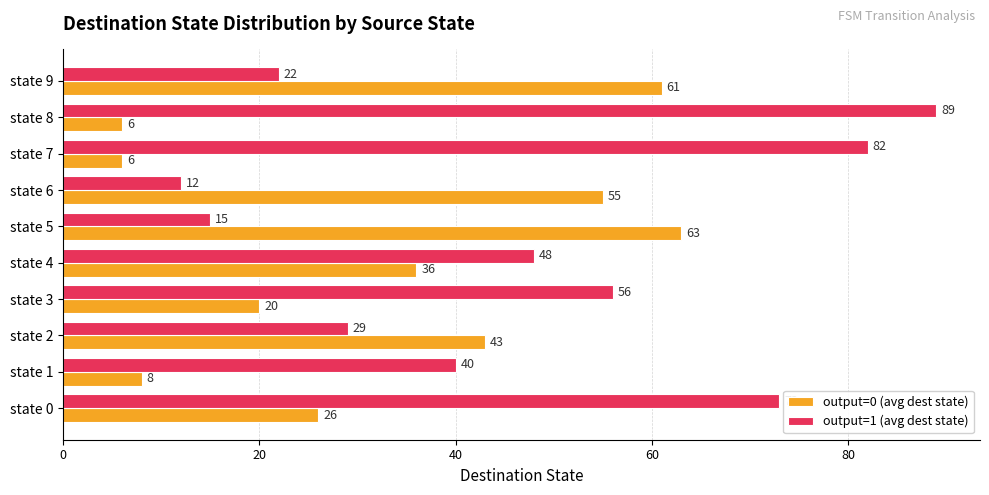

Is the value of output=0 (avg dest state) at state 1 greater than the value of output=1 (avg dest state) at state 7?

No